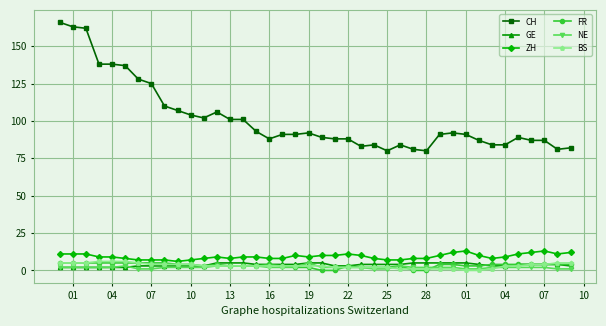

True or false: CH and NE intersect in this chart.

False